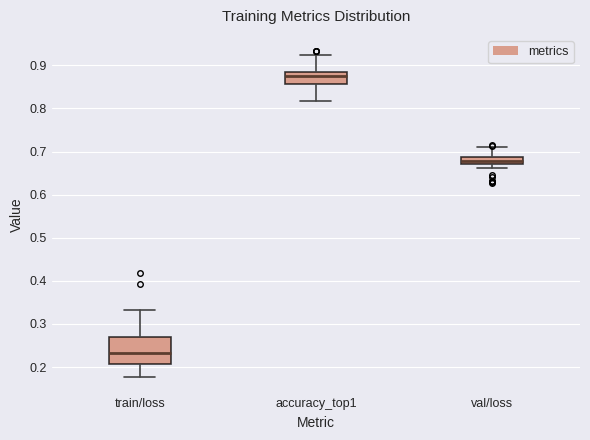

Where is the lower edge of the box for train/loss on the y-axis? The values are not printed on the chart, so give them approximately, as read against the axis.

0.21